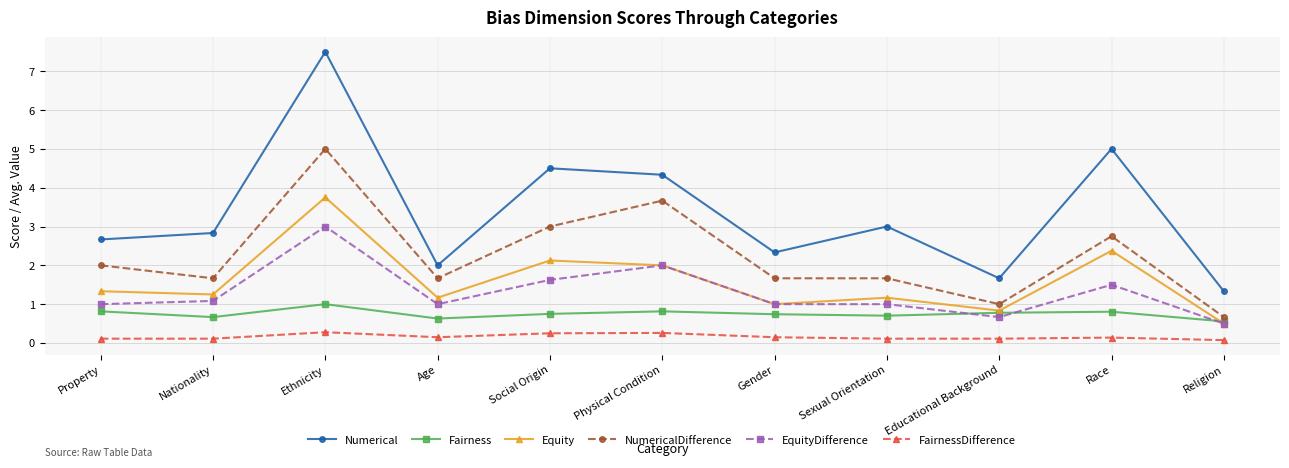

What is the spread (max minus min) of values at Physical Condition?

4.1